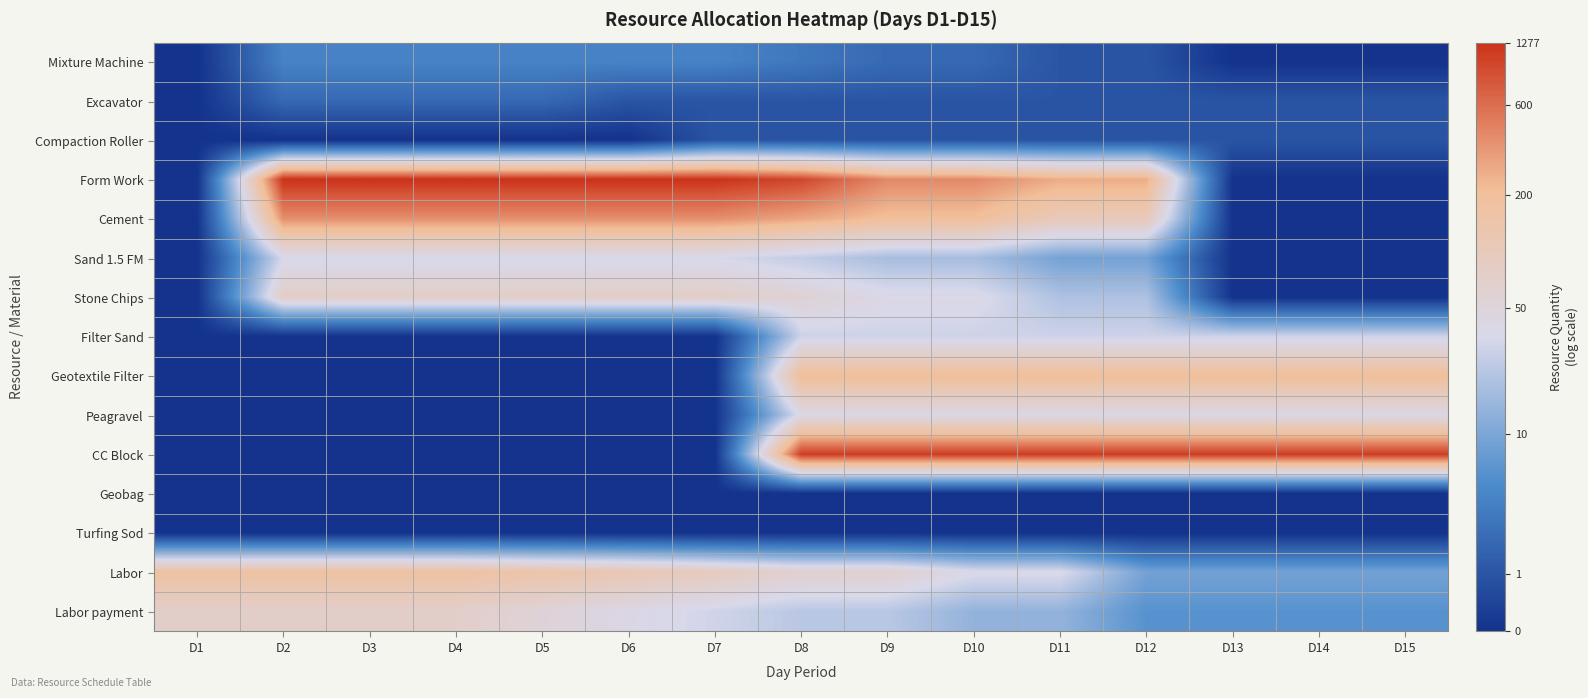

Reading left to right, what are all the values shown in this chart?

Mixture Machine: D1=0.0	D2=1.6	D3=1.6	D4=1.6	D5=1.6	D6=1.6	D7=1.6	D8=1.4	D9=1.1	D10=1.1	D11=0.7	D12=0.7	D13=0.0	D14=0.0	D15=0.0
Excavator: D1=0.0	D2=1.1	D3=1.1	D4=1.1	D5=1.1	D6=0.7	D7=0.7	D8=0.7	D9=0.7	D10=0.7	D11=0.7	D12=0.7	D13=0.7	D14=0.7	D15=0.7
Compaction Roller: D1=0.0	D2=0.0	D3=0.0	D4=0.0	D5=0.0	D6=0.0	D7=0.7	D8=0.7	D9=0.7	D10=0.7	D11=0.7	D12=0.7	D13=0.7	D14=0.7	D15=0.7
Form Work: D1=0.0	D2=7.2	D3=7.2	D4=7.2	D5=7.2	D6=7.2	D7=7.2	D8=6.9	D9=6.0	D10=6.0	D11=5.6	D12=5.6	D13=0.0	D14=0.0	D15=0.0
Cement: D1=0.0	D2=6.0	D3=6.0	D4=6.0	D5=6.0	D6=6.0	D7=6.0	D8=5.7	D9=5.3	D10=5.3	D11=4.7	D12=4.7	D13=0.0	D14=0.0	D15=0.0
Sand 1.5 FM: D1=0.0	D2=3.6	D3=3.6	D4=3.6	D5=3.6	D6=3.6	D7=3.6	D8=3.3	D9=2.9	D10=2.9	D11=2.3	D12=2.3	D13=0.0	D14=0.0	D15=0.0
Stone Chips: D1=0.0	D2=4.3	D3=4.3	D4=4.3	D5=4.3	D6=4.3	D7=4.3	D8=4.0	D9=3.7	D10=3.7	D11=3.0	D12=3.0	D13=0.0	D14=0.0	D15=0.0
Filter Sand: D1=0.0	D2=0.0	D3=0.0	D4=0.0	D5=0.0	D6=0.0	D7=0.0	D8=3.4	D9=3.4	D10=3.4	D11=3.4	D12=3.4	D13=3.4	D14=3.4	D15=3.4
Geotextile Filter: D1=0.0	D2=0.0	D3=0.0	D4=0.0	D5=0.0	D6=0.0	D7=0.0	D8=5.3	D9=5.3	D10=5.3	D11=5.3	D12=5.3	D13=5.3	D14=5.3	D15=5.3
Peagravel: D1=0.0	D2=0.0	D3=0.0	D4=0.0	D5=0.0	D6=0.0	D7=0.0	D8=3.7	D9=3.7	D10=3.7	D11=3.7	D12=3.7	D13=3.7	D14=3.7	D15=3.7
CC Block: D1=0.0	D2=0.0	D3=0.0	D4=0.0	D5=0.0	D6=0.0	D7=0.0	D8=7.0	D9=7.0	D10=7.0	D11=7.0	D12=7.0	D13=7.0	D14=7.0	D15=7.0
Geobag: D1=0.0	D2=0.0	D3=0.0	D4=0.0	D5=0.0	D6=0.0	D7=0.0	D8=0.0	D9=0.0	D10=0.0	D11=0.0	D12=0.0	D13=0.0	D14=0.0	D15=0.0
Turfing Sod: D1=0.0	D2=0.0	D3=0.0	D4=0.0	D5=0.0	D6=0.0	D7=0.0	D8=0.0	D9=0.0	D10=0.0	D11=0.0	D12=0.0	D13=0.0	D14=0.0	D15=0.0
Labor: D1=5.2	D2=5.2	D3=5.2	D4=5.2	D5=5.0	D6=4.8	D7=4.5	D8=4.2	D9=4.2	D10=3.6	D11=3.6	D12=2.3	D13=2.3	D14=2.3	D15=2.3
Labor payment: D1=4.3	D2=4.3	D3=4.3	D4=4.3	D5=4.0	D6=3.7	D7=3.5	D8=3.2	D9=3.2	D10=2.7	D11=2.7	D12=1.9	D13=1.9	D14=1.9	D15=1.9